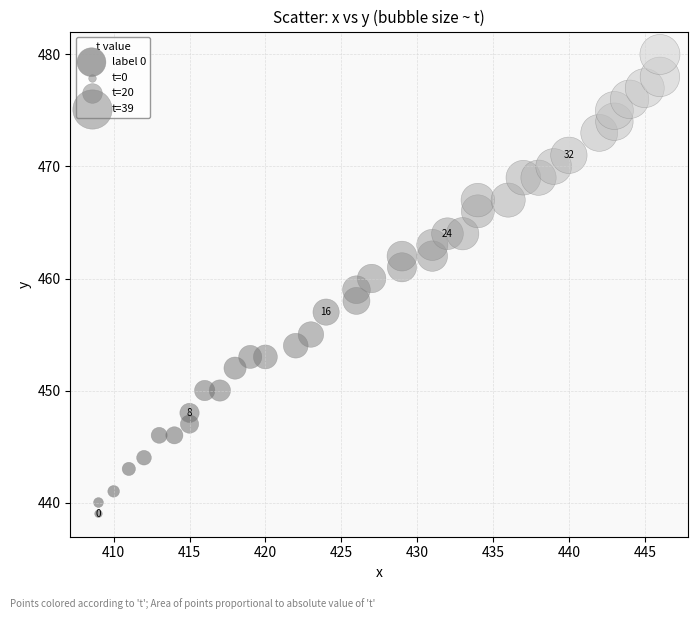

What is the range of X values (max minus min)?

37